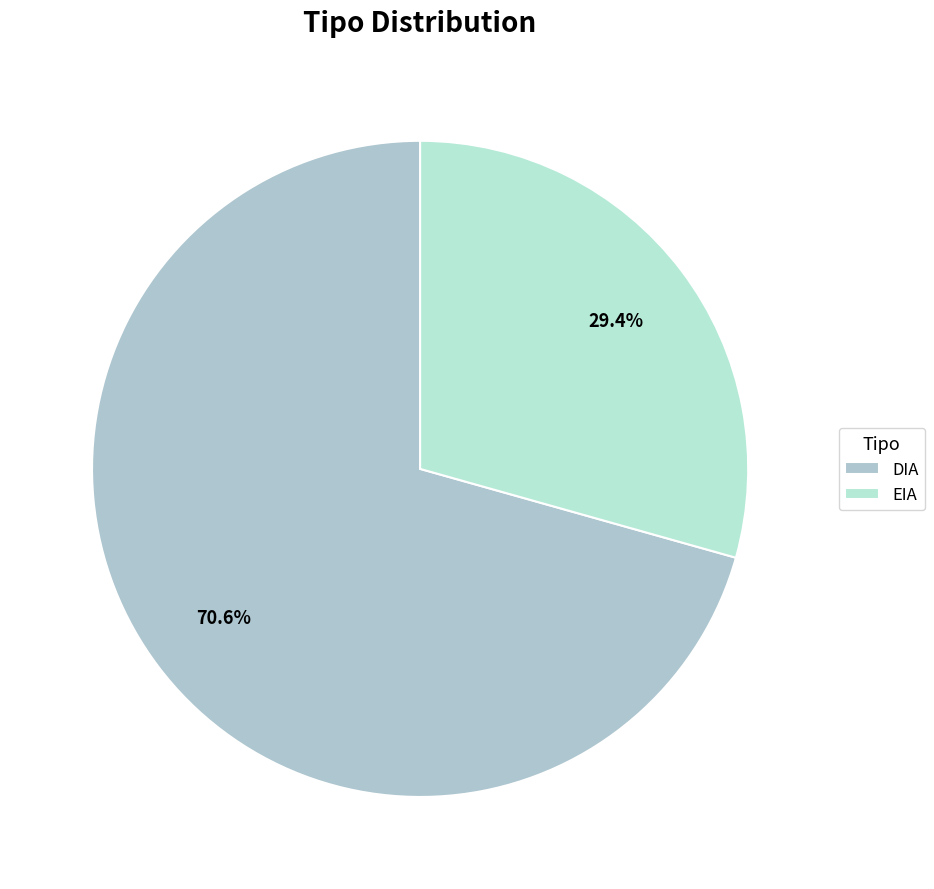

Which category has the biggest portion of the pie?

DIA